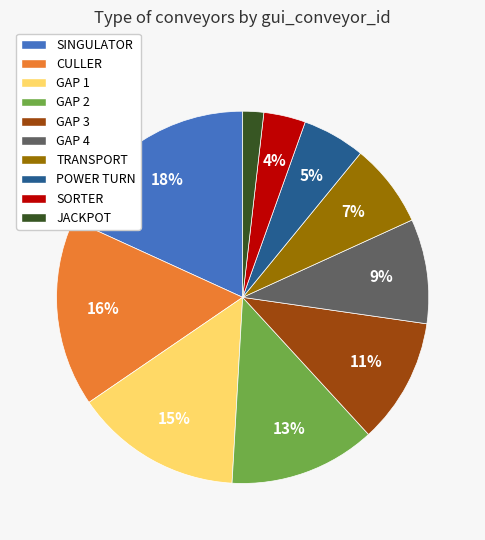

Is it true that TRANSPORT is 7% of the pie?

True